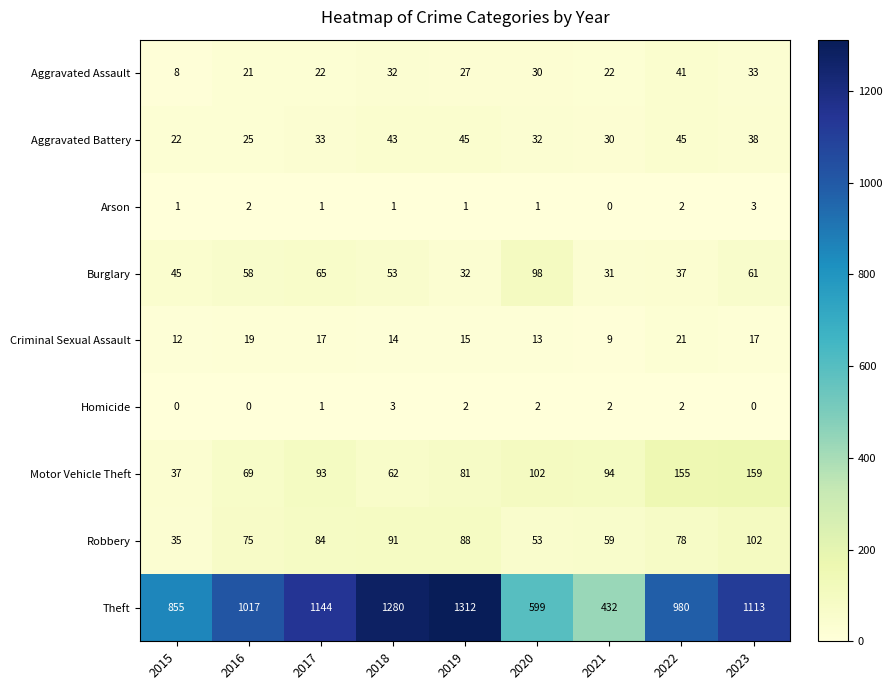

How many series are shown in this chart?

9